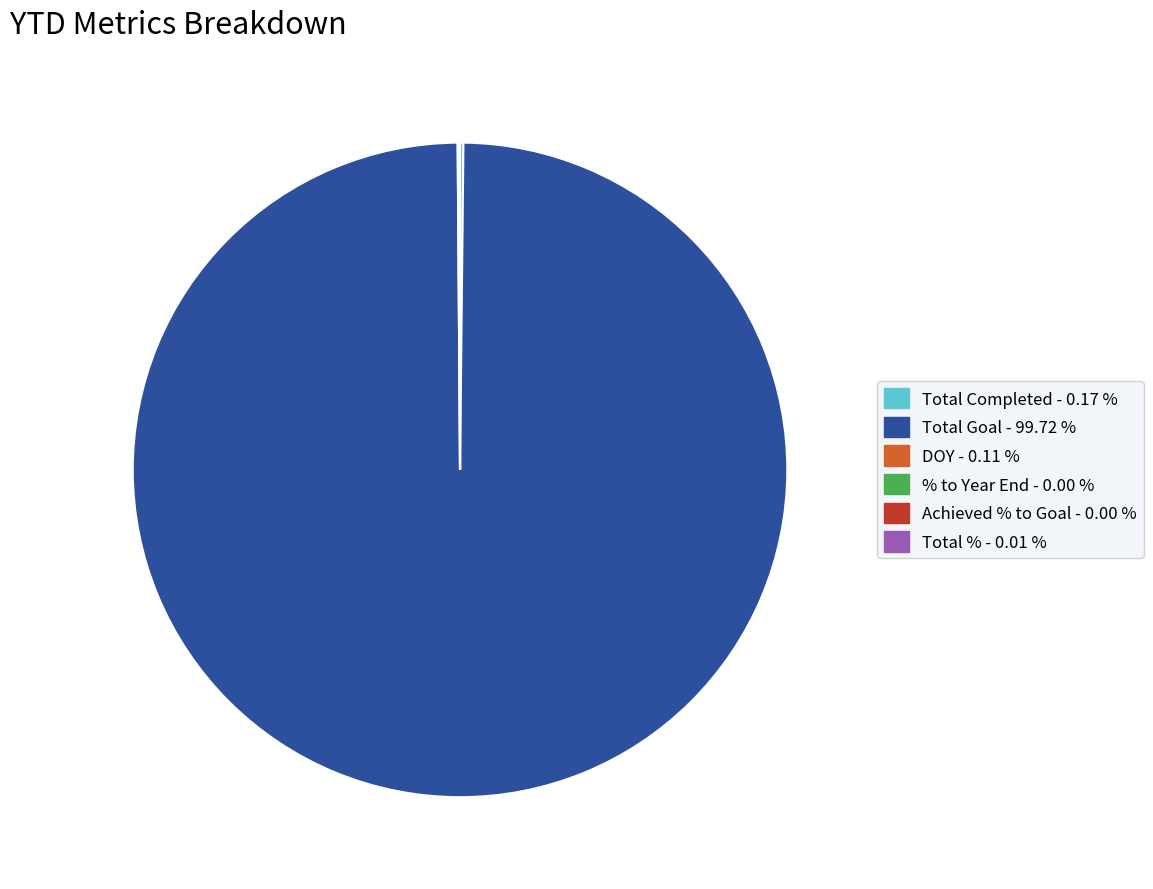

Which slice is the largest?

Total Goal